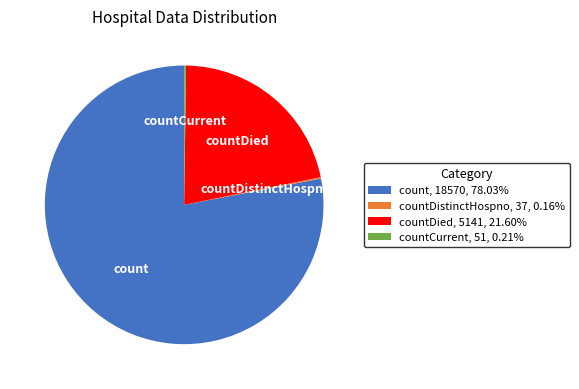

Is there any slice that represents more than half of the pie?

Yes